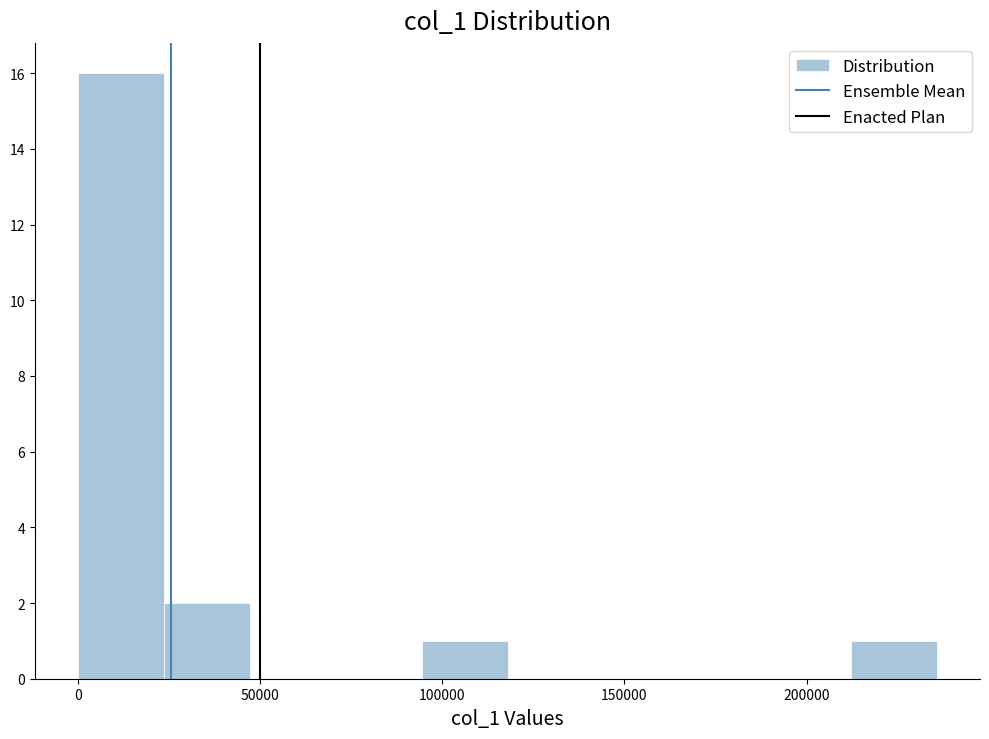

Reading left to right, transcribe this chart: for each bar, give the range it covers on the x-axis and its height. Neither the bar edges nor the heights are printed on the chart, so give them approximately, as read against the axes.

0 to 25000: 16
25000 to 45000: 2
45000 to 70000: 0
70000 to 95000: 0
95000 to 120000: 1
120000 to 140000: 0
140000 to 165000: 0
165000 to 190000: 0
190000 to 210000: 0
210000 to 235000: 1